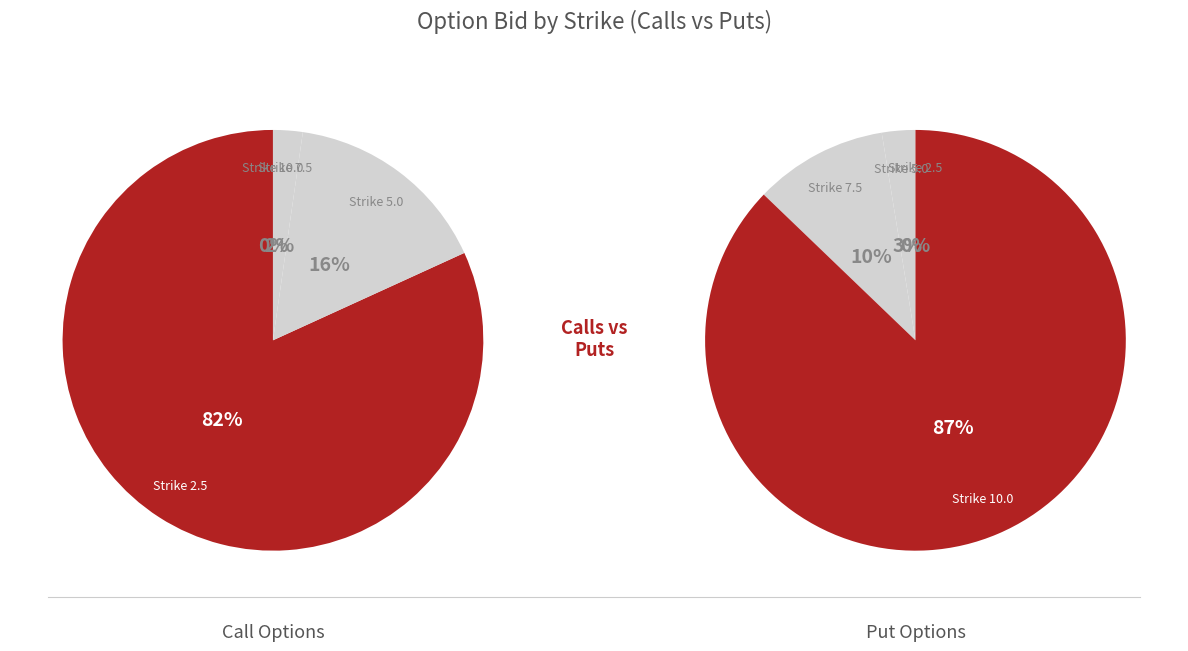

To the nearest percent, what is the difference between the largest and smallest slice percentages?

87%